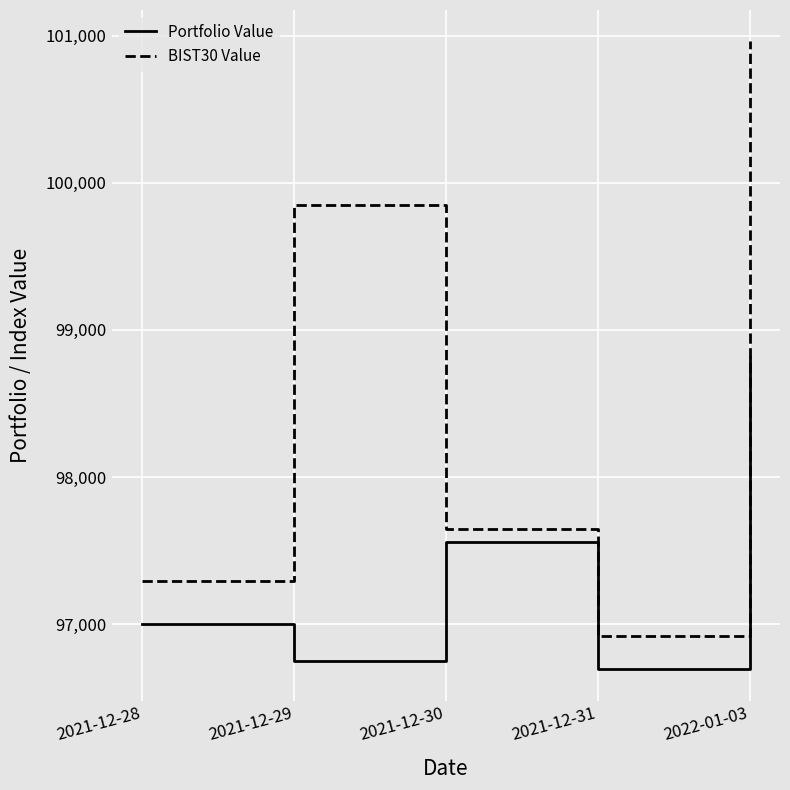

What are all the series names shown in the legend?

Portfolio Value, BIST30 Value